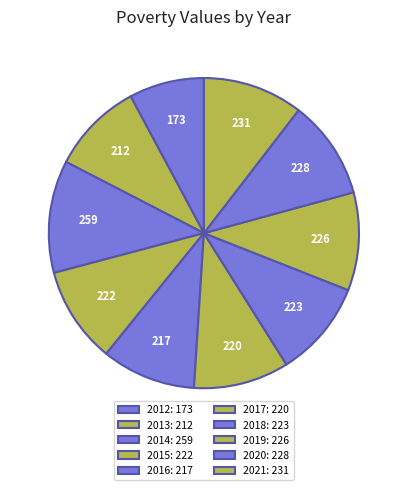

What is the ratio of the value at 2012 to the value at 2014?

0.7